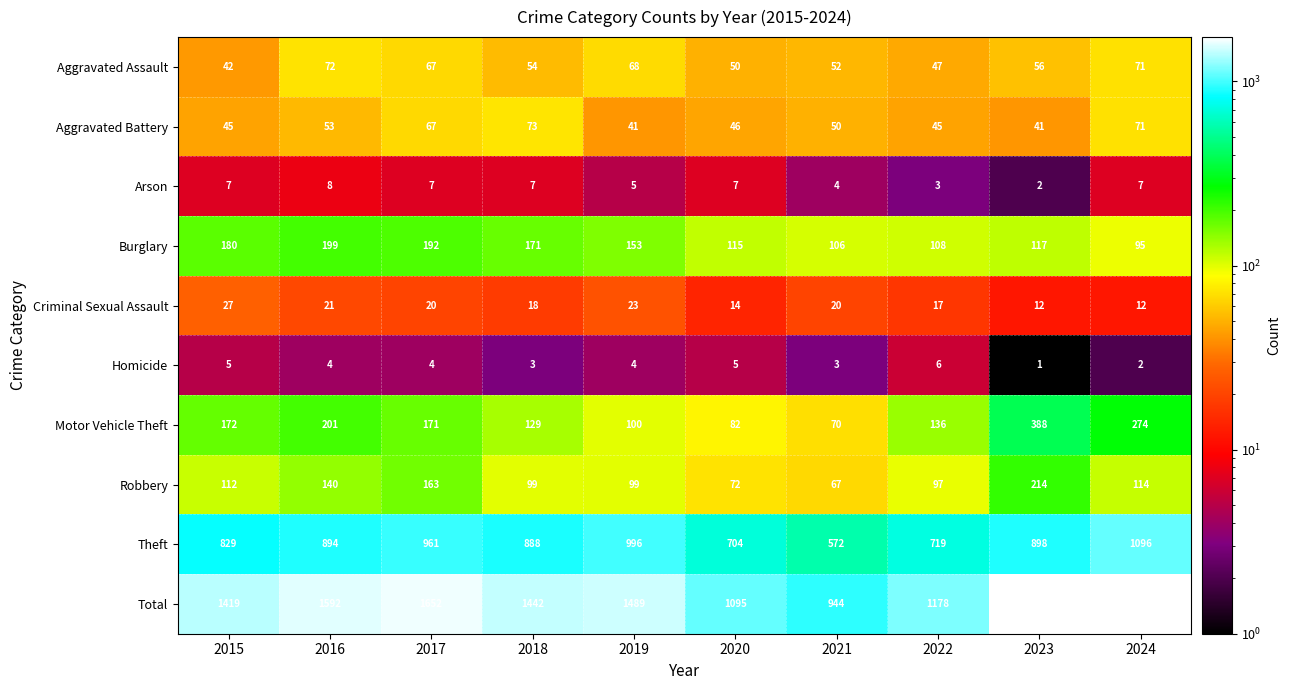

What is the greatest value displayed?

1742